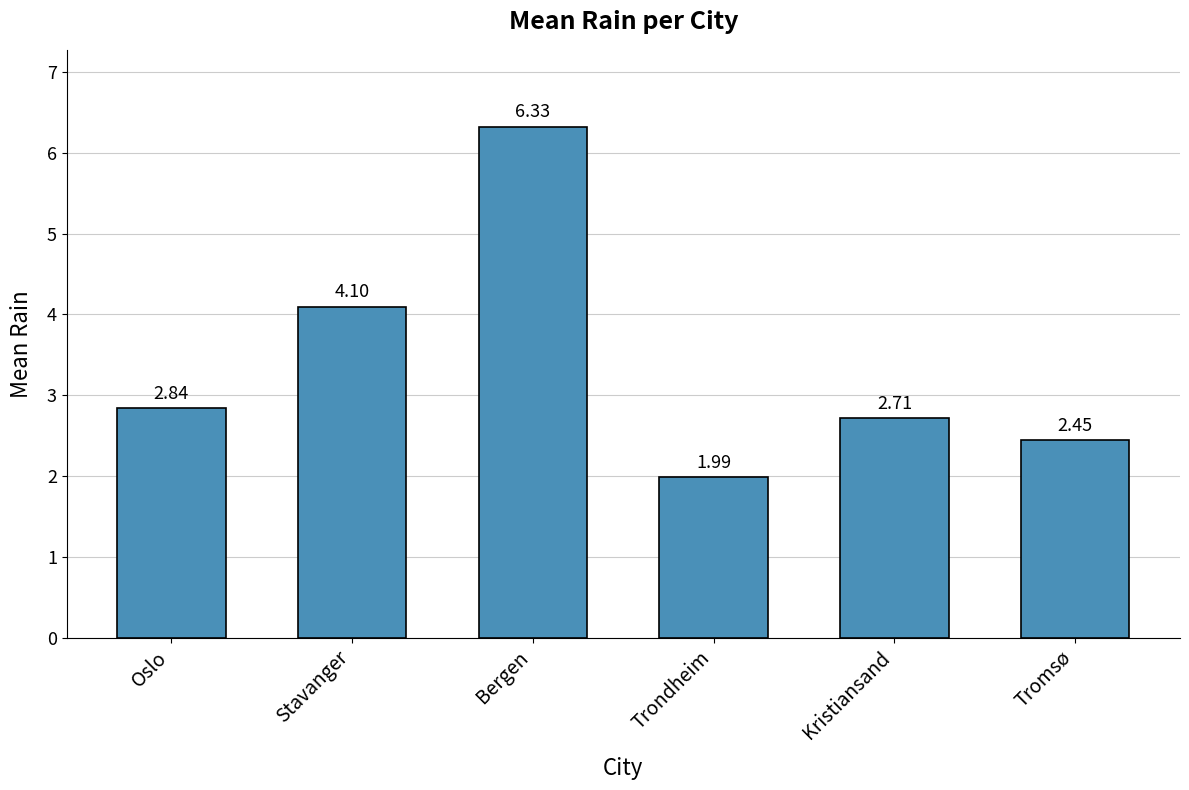

What is the ratio of the value at Bergen to the value at Trondheim?

3.2